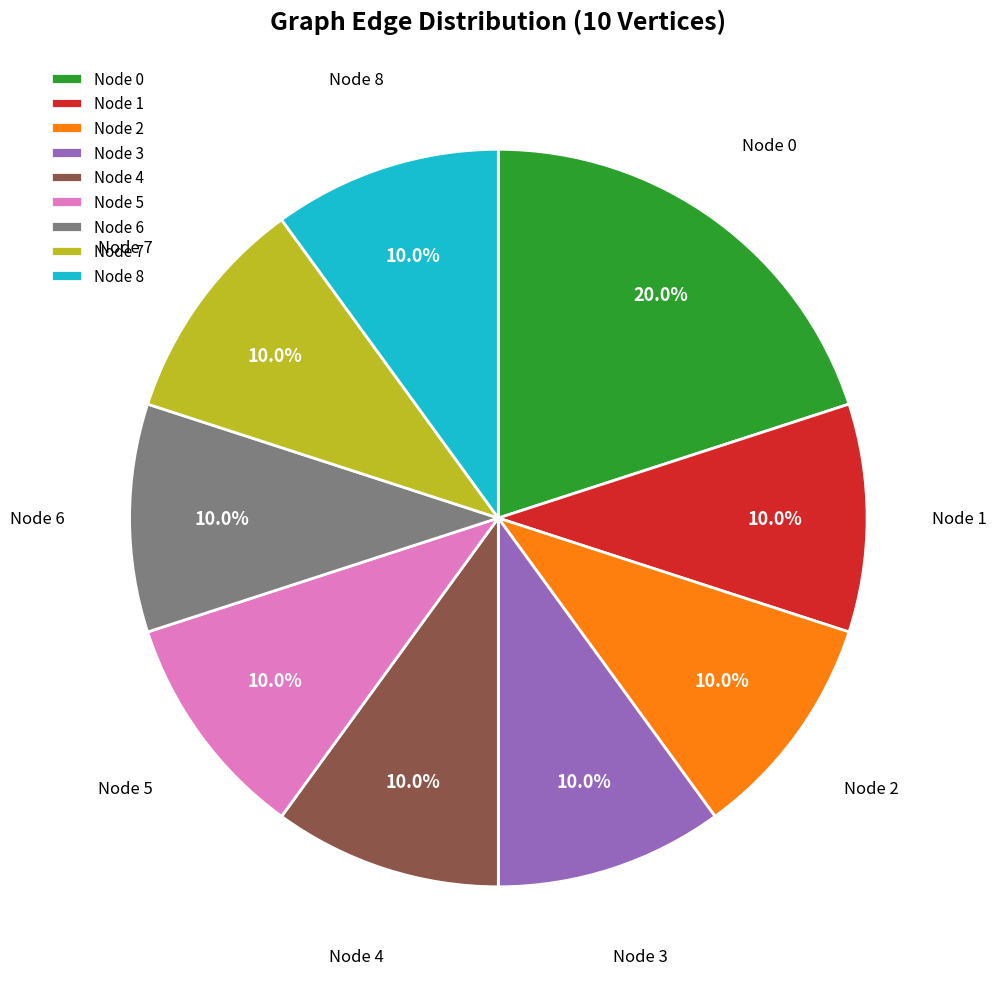

How much of the chart is everything except Node 6?

90.0%